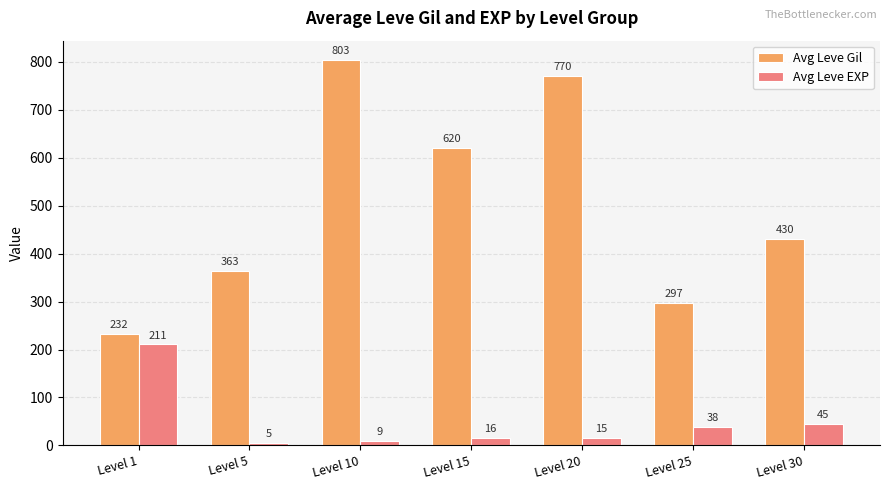

What is the spread (max minus min) of values at Level 10?

794.7